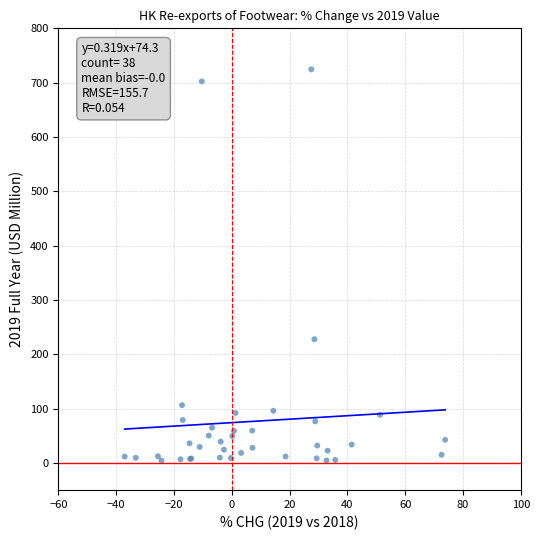

What Y value in the scatter plot is closest to 364?

227.8